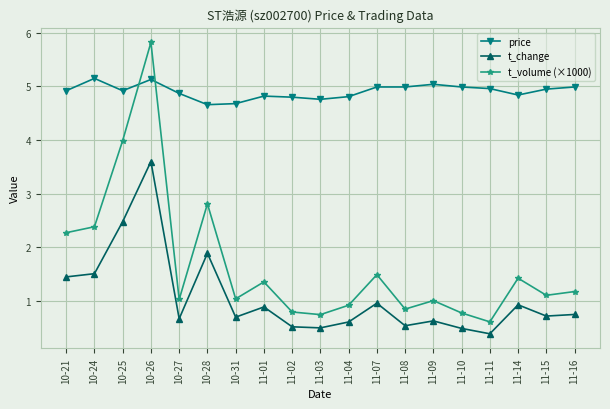

The value of t_volume (×1000) at 11-04 is 1.3. True or false?

False